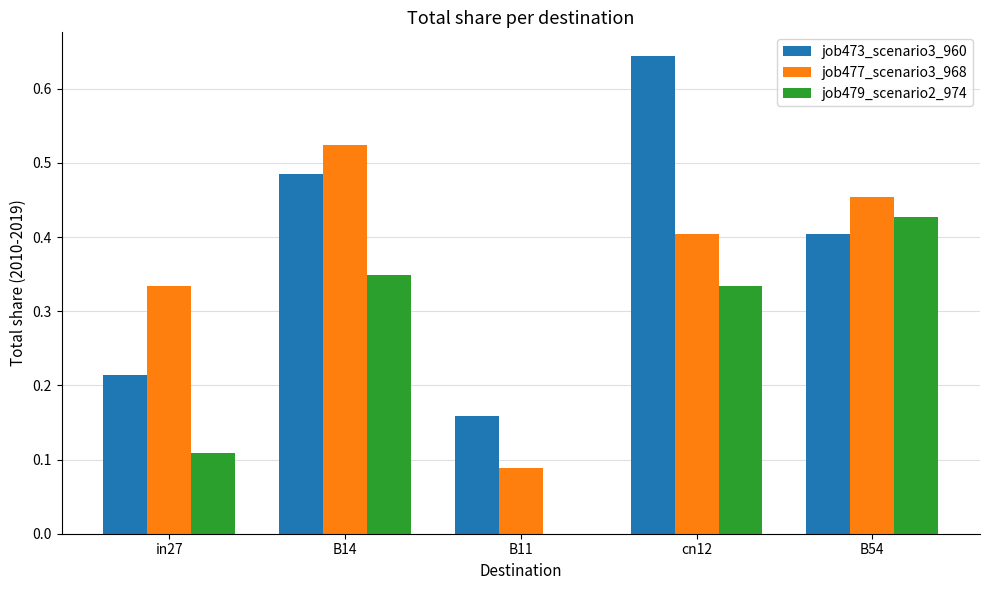

Which category has the highest value in the job473_scenario3_960 series?

cn12